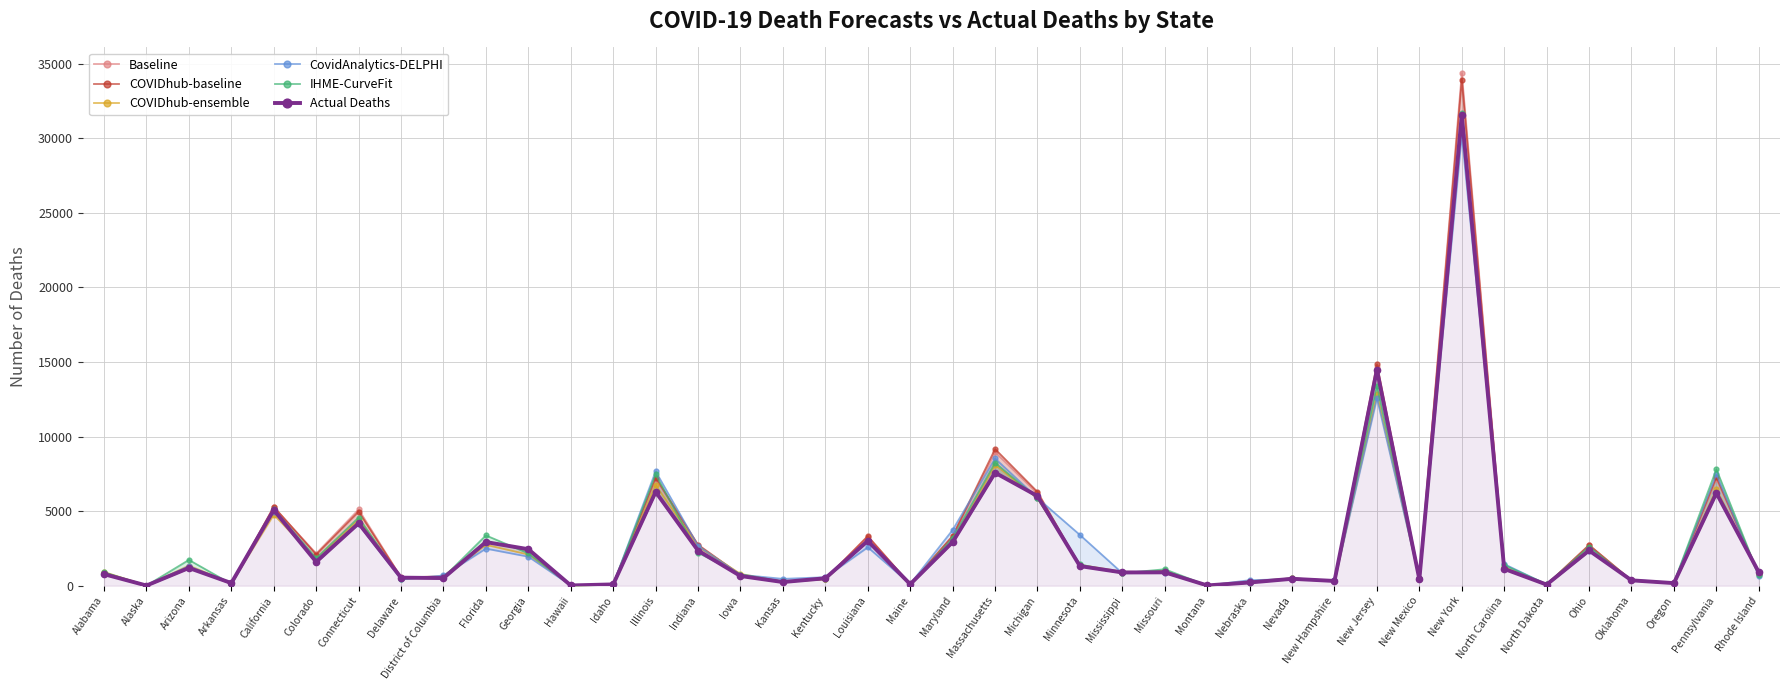

How many values in the COVIDhub-baseline series exceed 866?

19